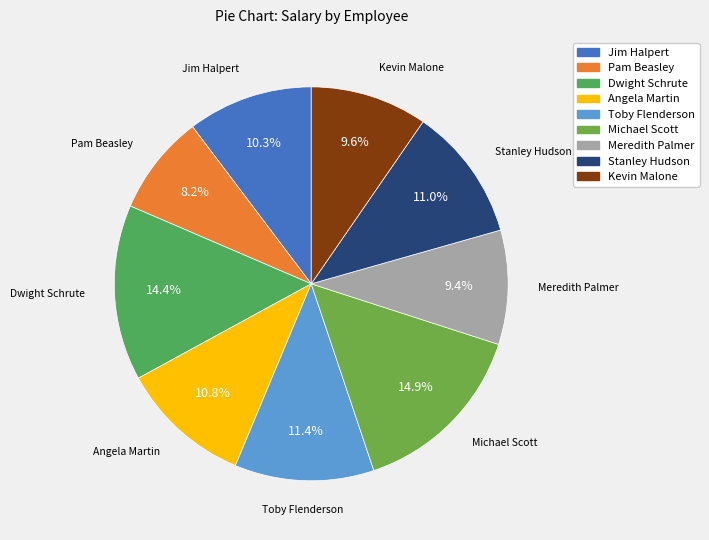

What is the smallest slice in the pie chart?

Pam Beasley